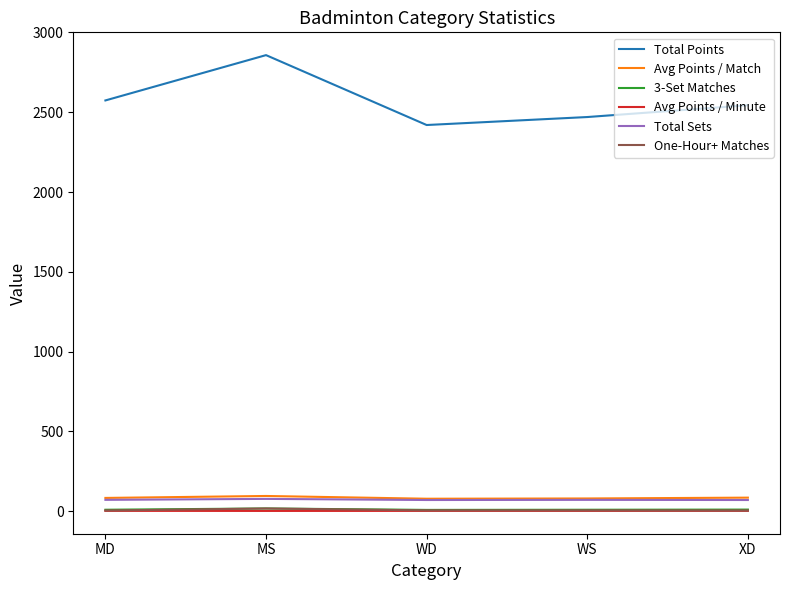

True or false: One-Hour+ Matches and Avg Points / Match intersect in this chart.

False